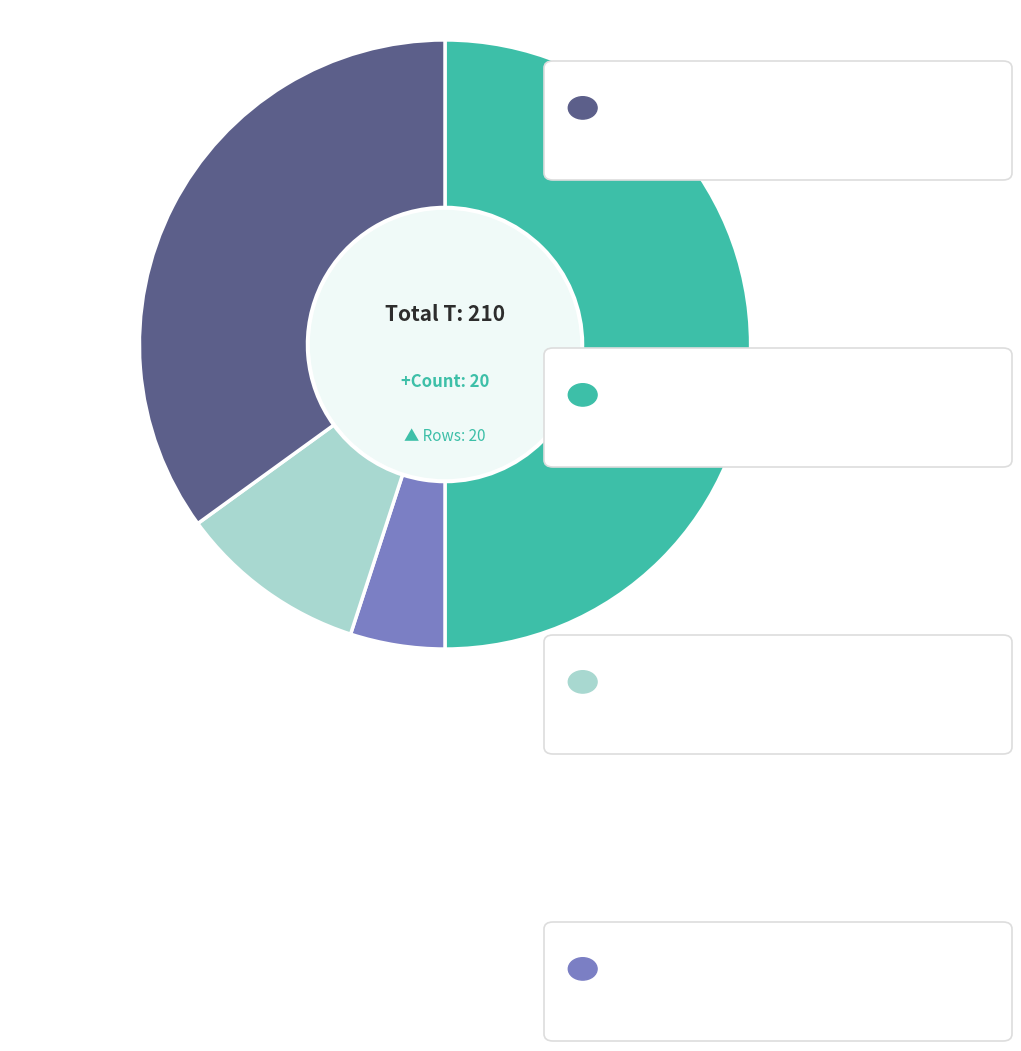

How many segments does this pie chart have?

4